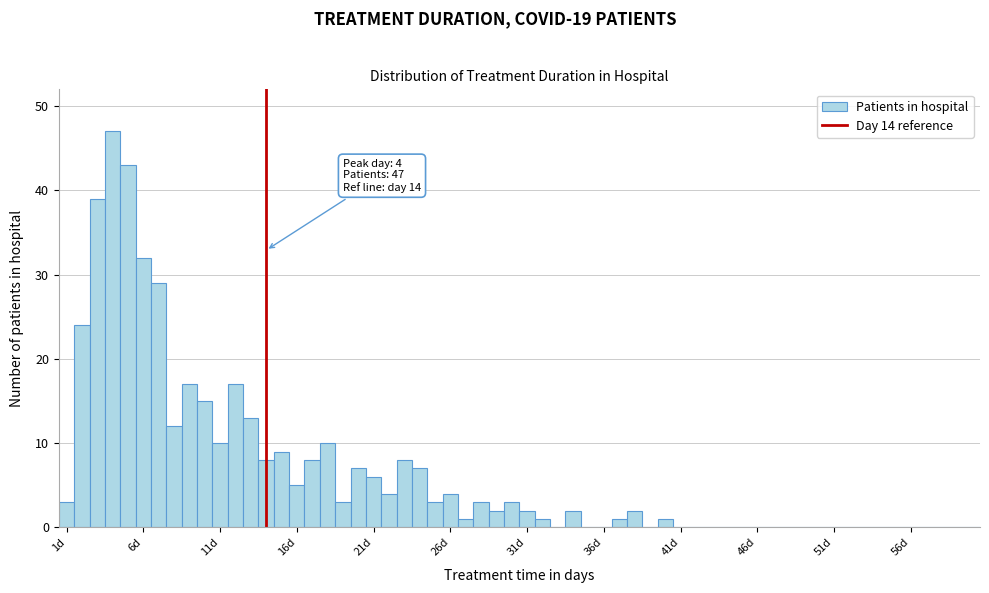

Around what value on the x-axis is the tallest bar? Give the approximate position of its centre, as read against the axis.

4.0